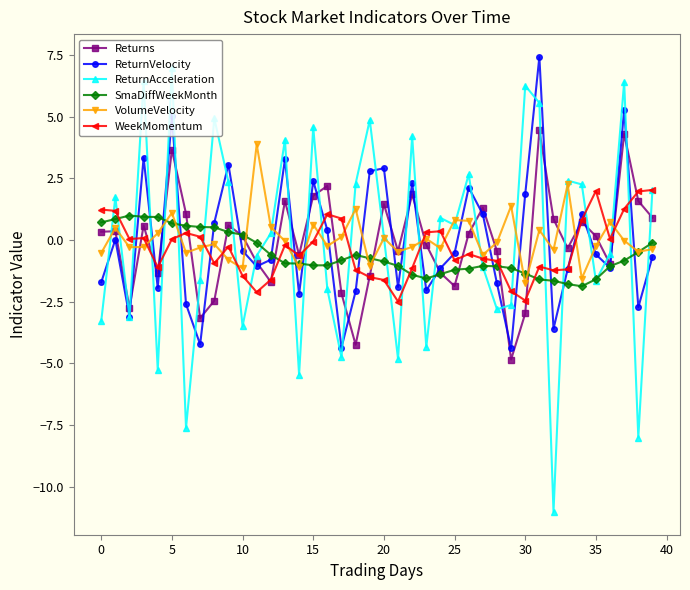

How many values in ReturnAcceleration are above zero?

21